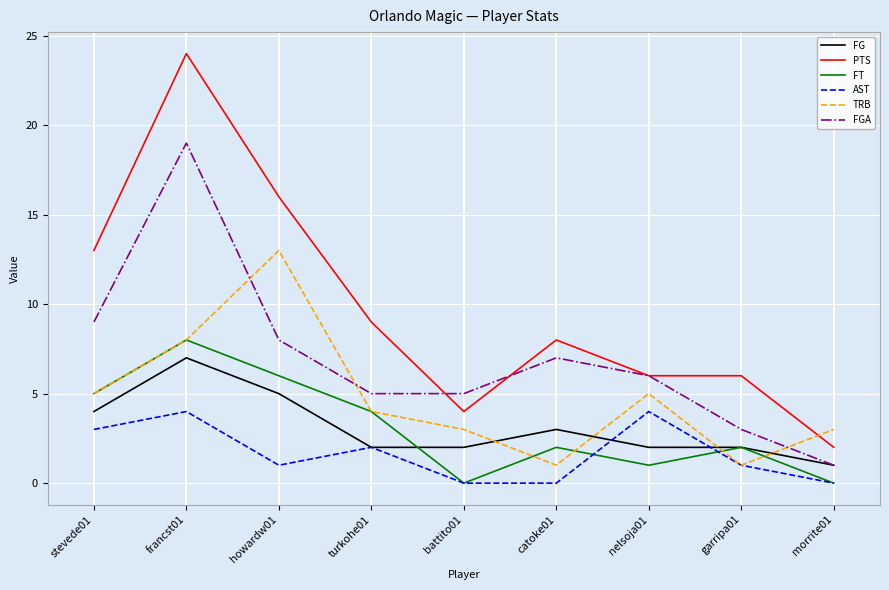

Between francst01 and morrite01, which series saw the biggest shift?

PTS